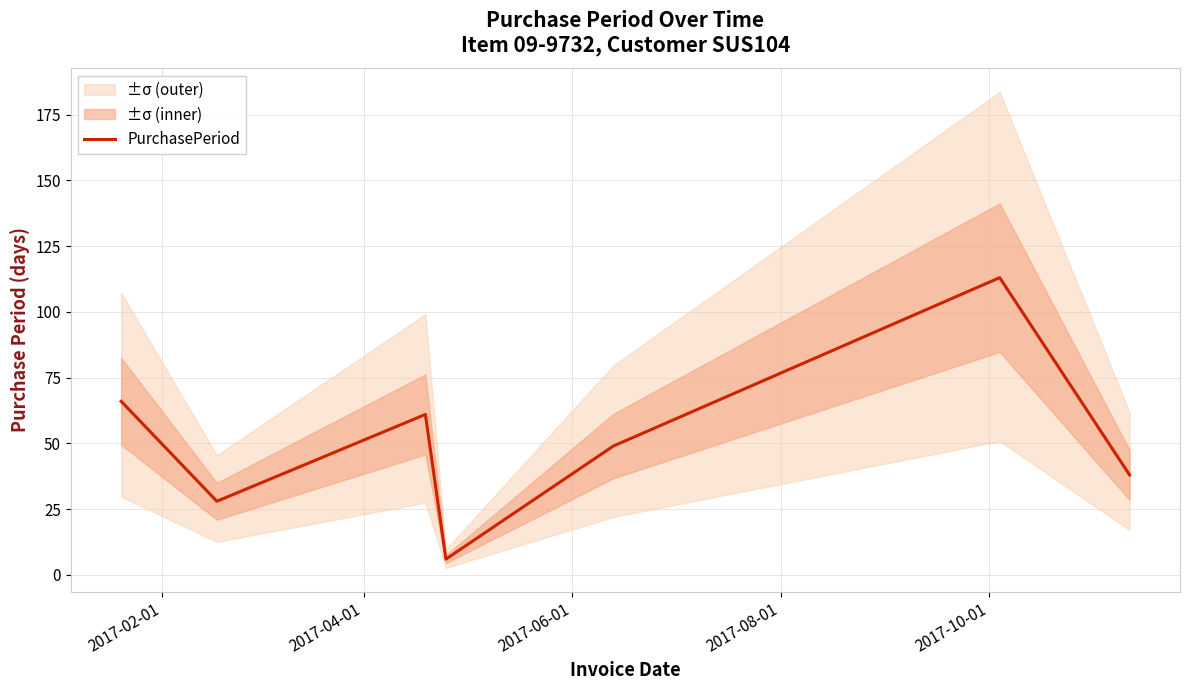

The chart shows a value of 76 at 2017-10-01. True or false?

False